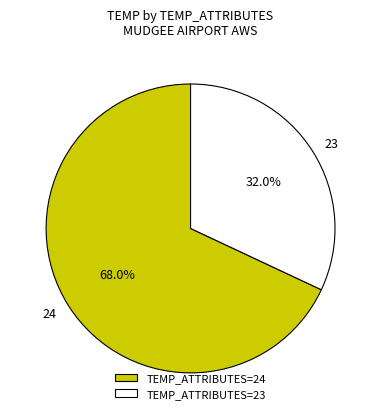

Which slice is the largest?

TEMP_ATTRIBUTES=24